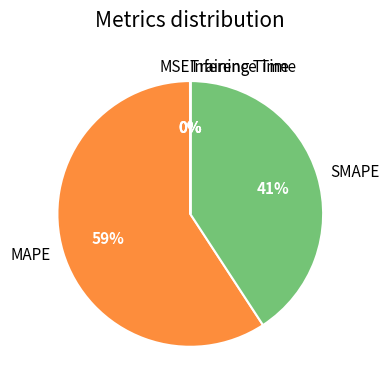

To the nearest percent, what is the average slice percentage?

20%